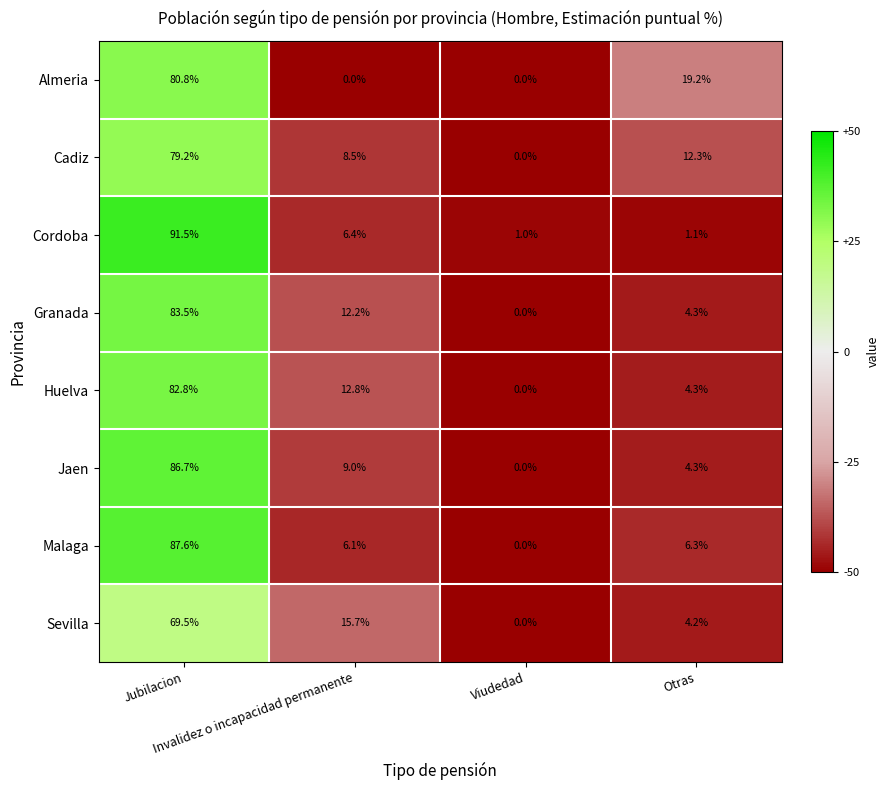

Which series has the largest range (max minus min)?

Cordoba